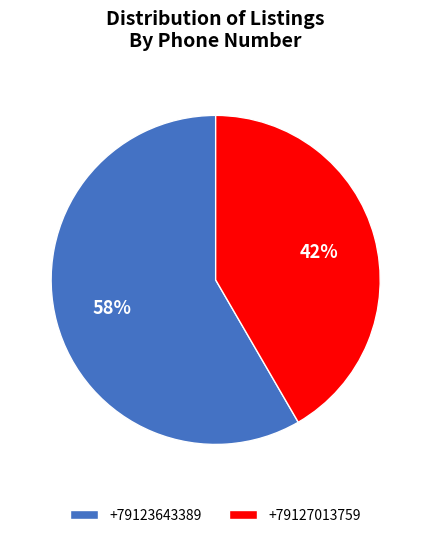

To the nearest percent, what is the average slice percentage?

50%